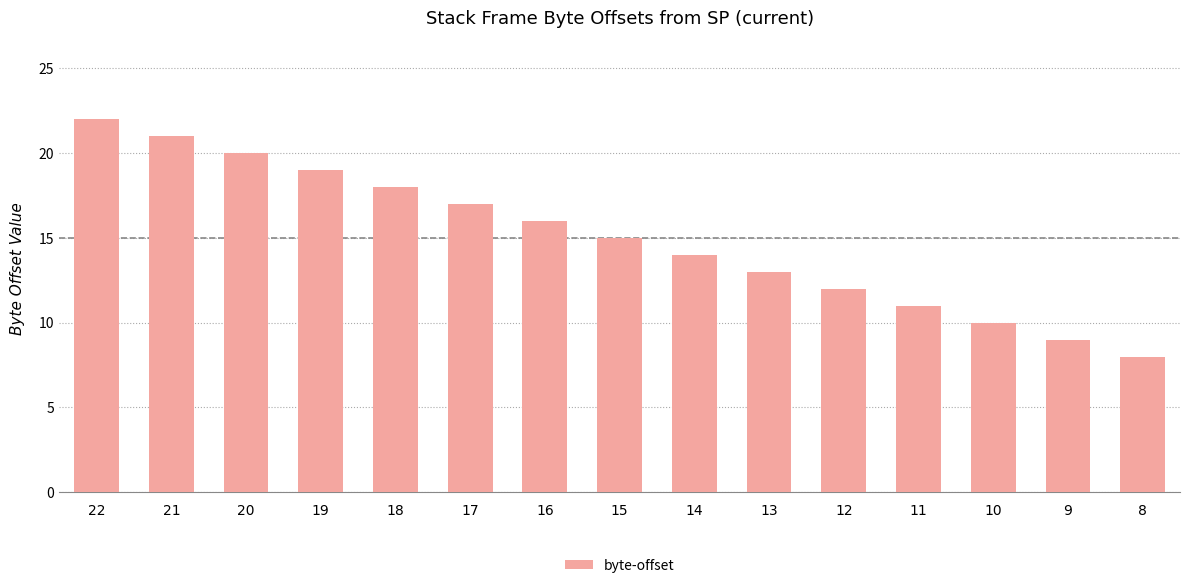

How many bars are there in total?

15